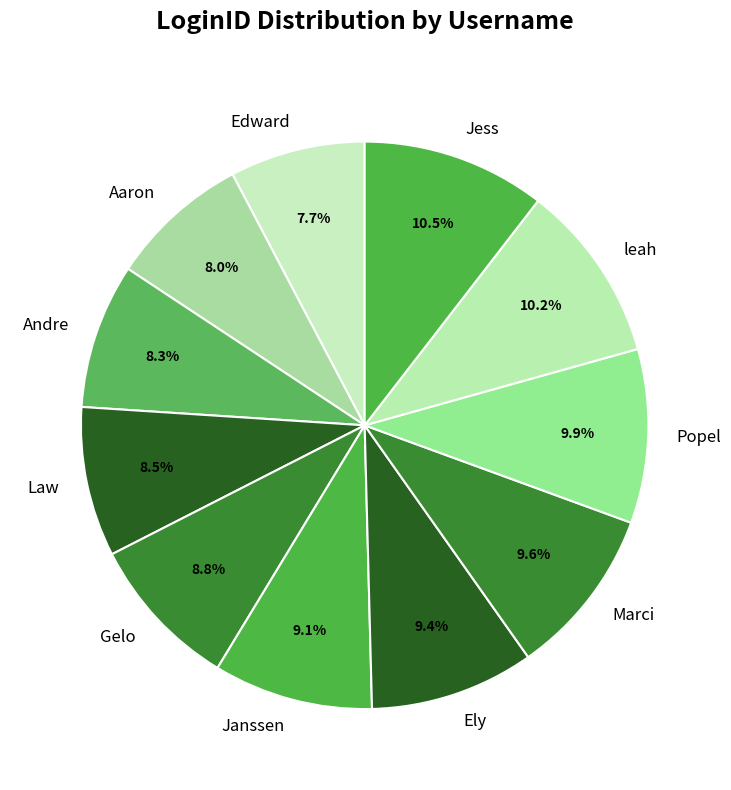

True or false: Marci accounts for 10% of the total.

True